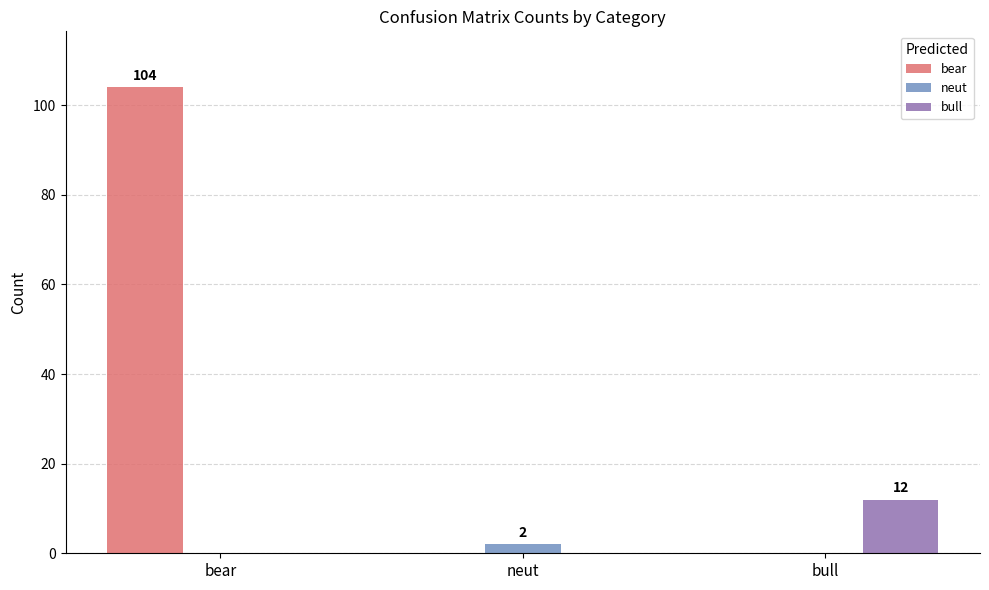

What is the maximum value shown in the chart?

104